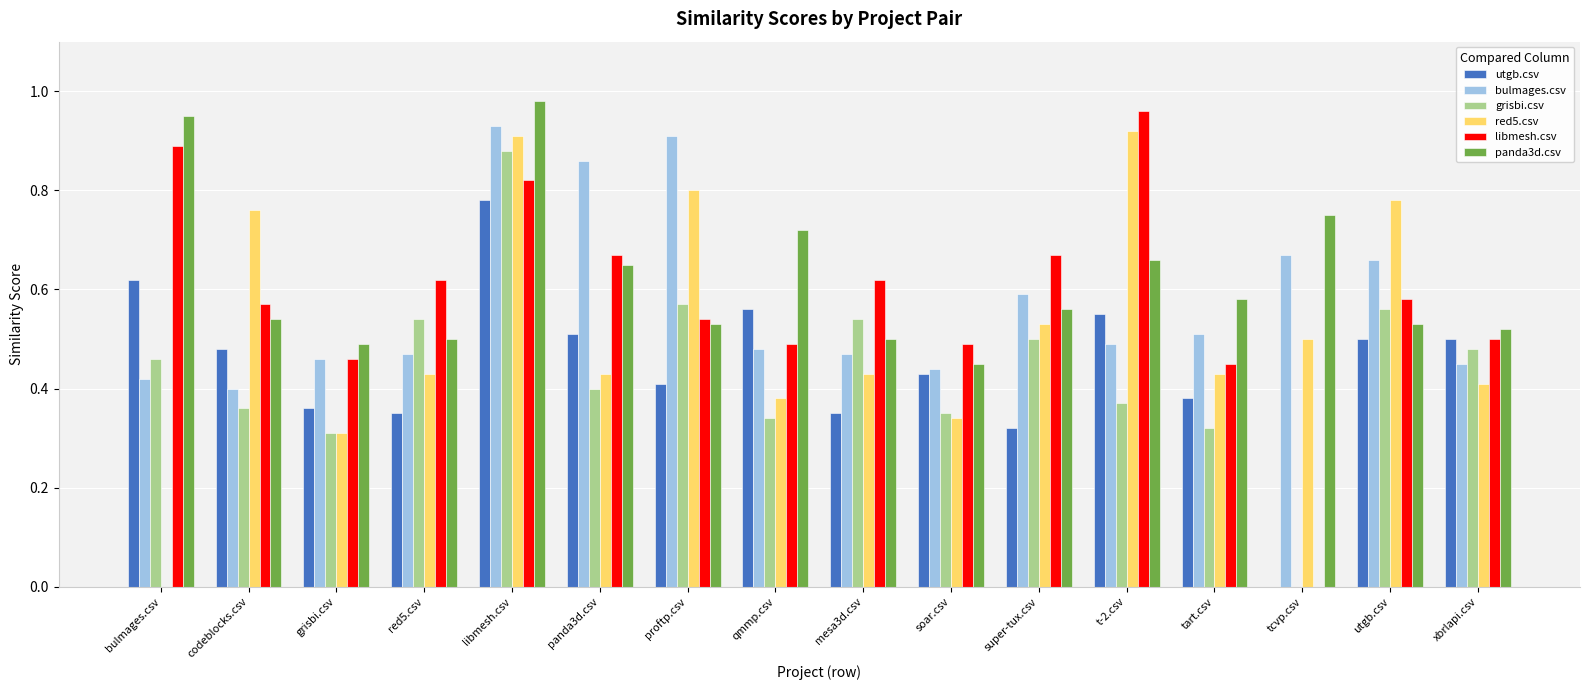

At which category is the sum across all series the highest?

libmesh.csv